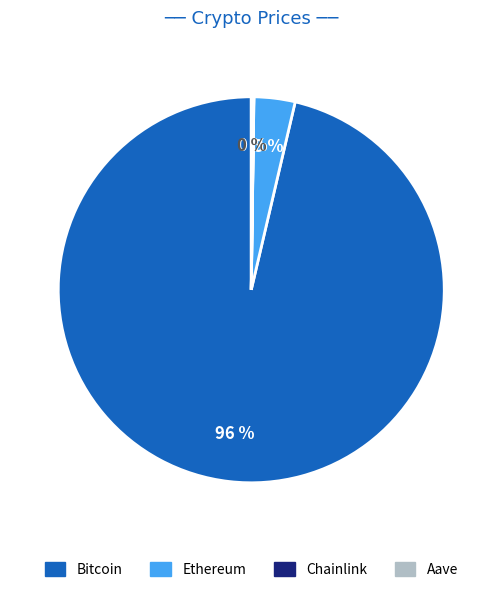

Which category has the biggest portion of the pie?

Bitcoin